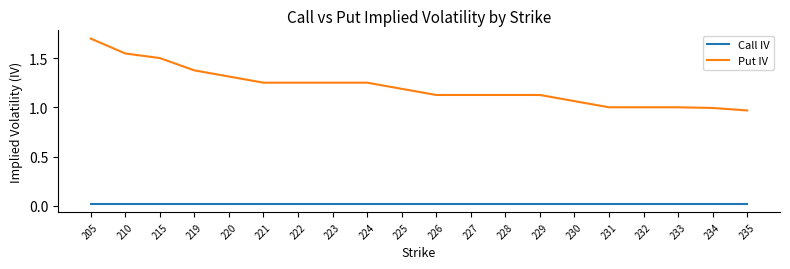

Which category has the highest value in the Put IV series?

205